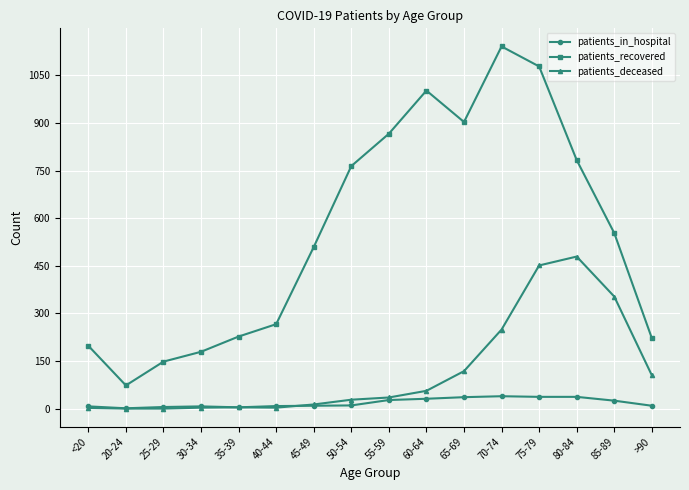

At which label does patients_recovered first exceed 553?

50-54